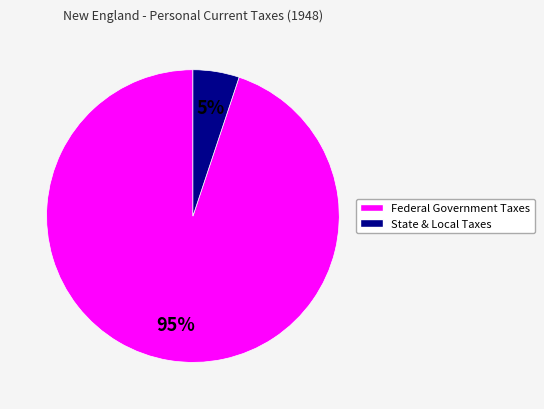

Is there any slice that represents more than half of the pie?

Yes